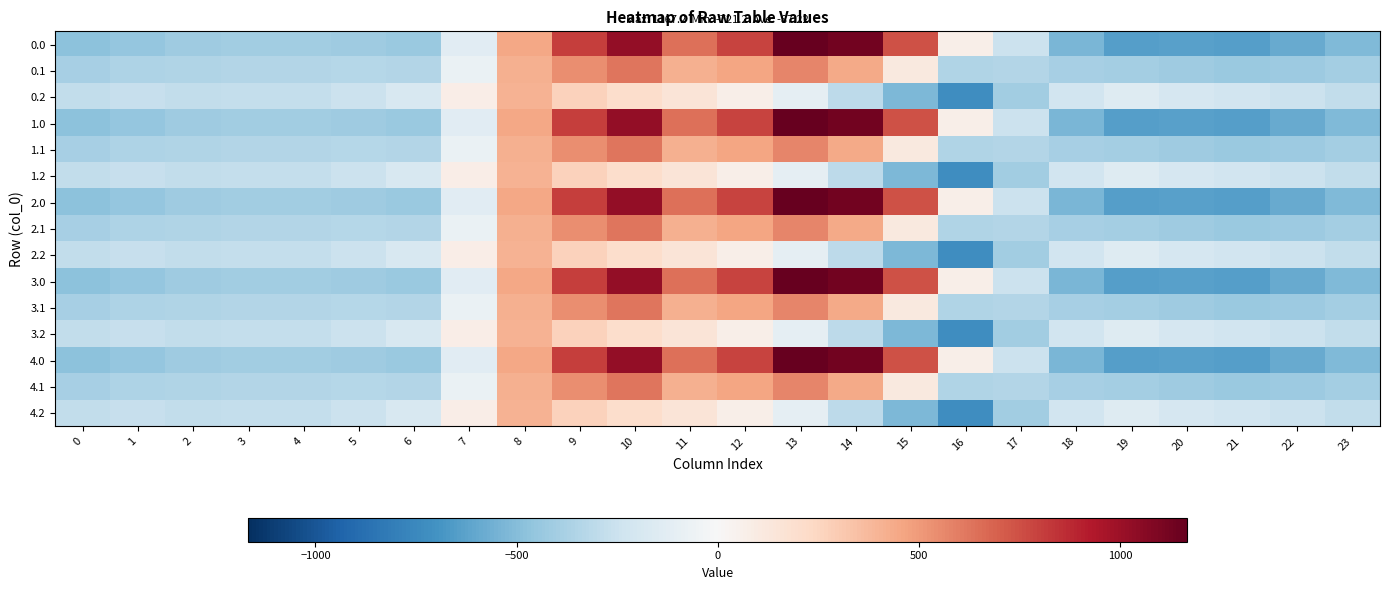

At which category is the sum across all series the highest?

10